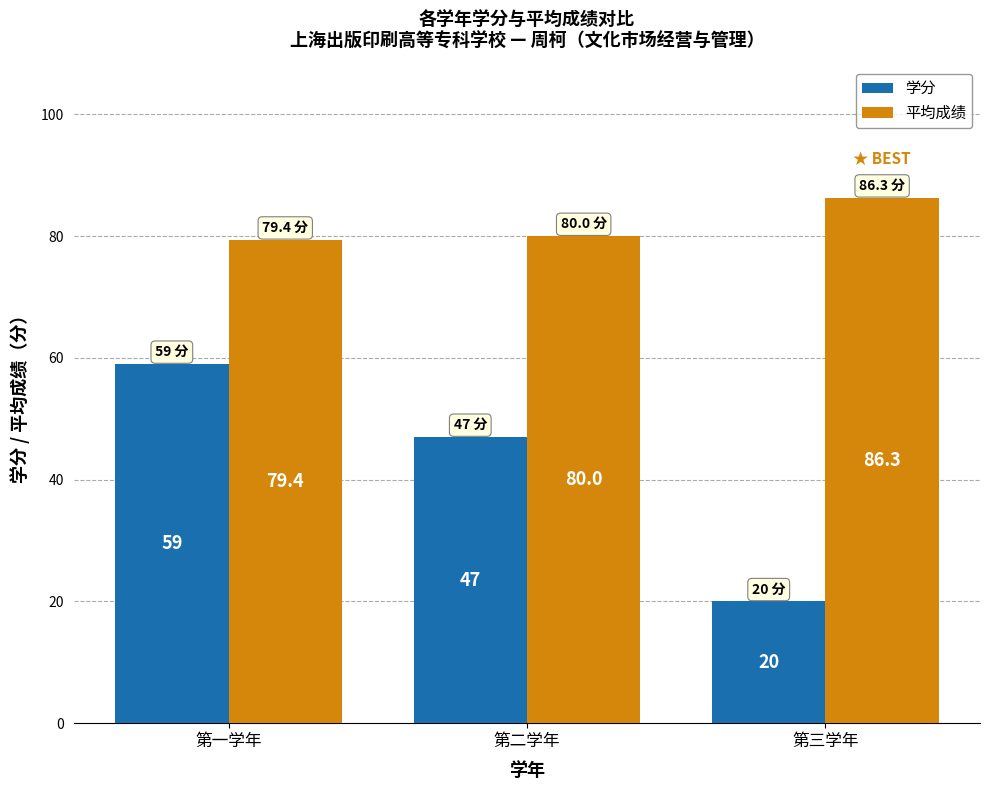

List the series in order of their peak value, highest first.

平均成绩, 学分